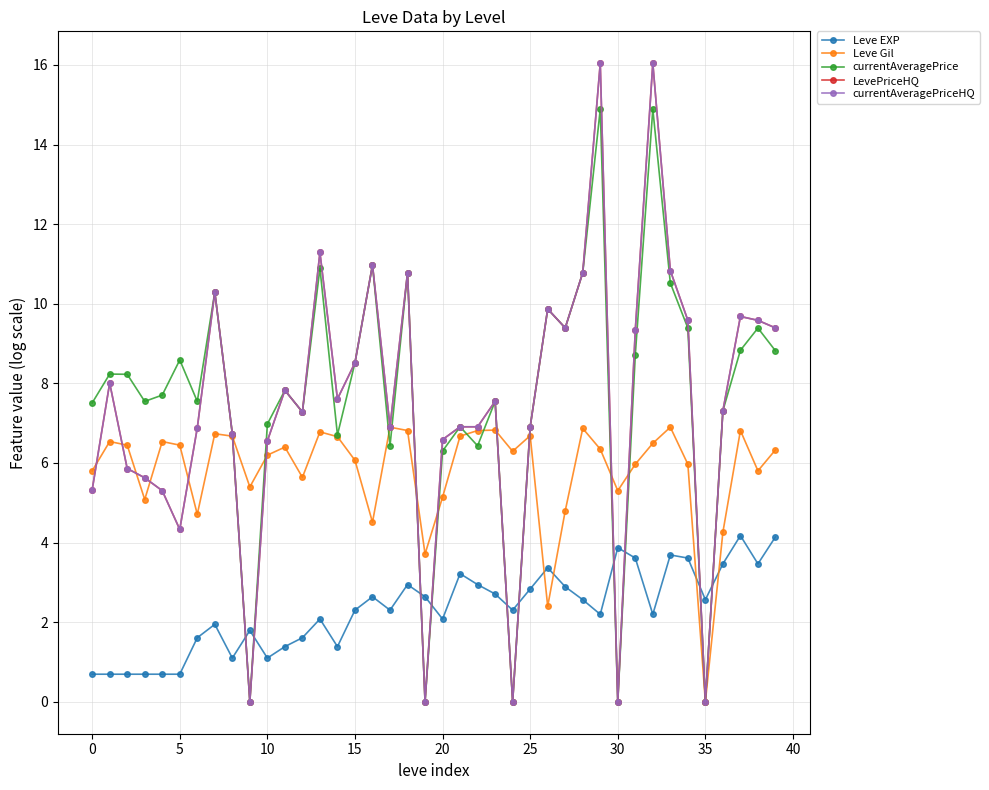

Does the chart have visible grid lines?

Yes